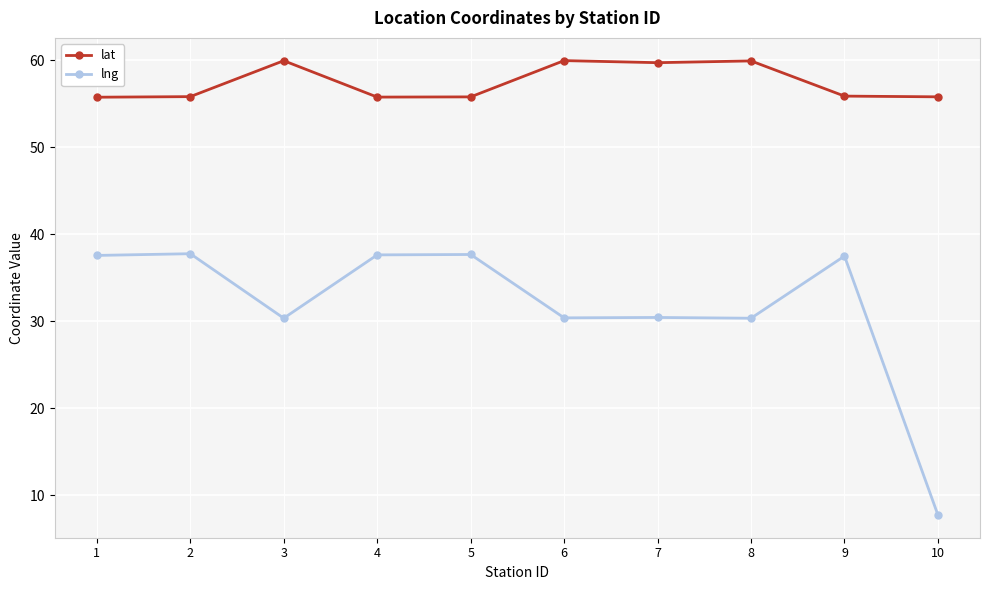

Where is the first local maximum for lat?

3